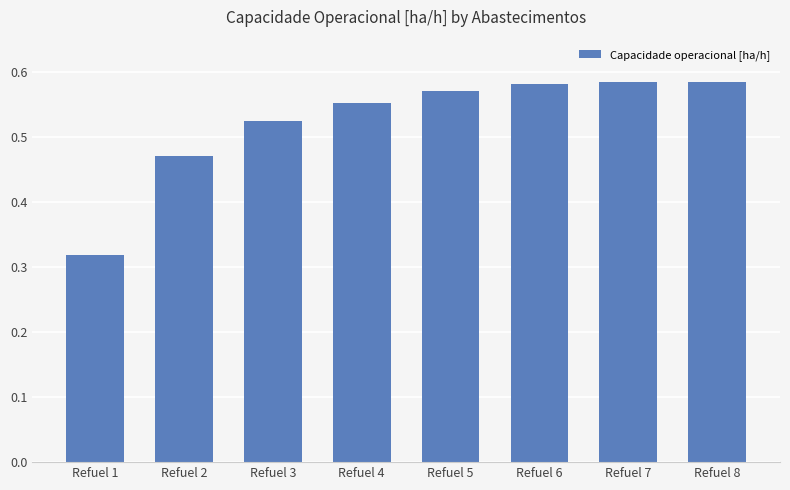

Between Refuel 7 and Refuel 4, which is larger?

Refuel 7